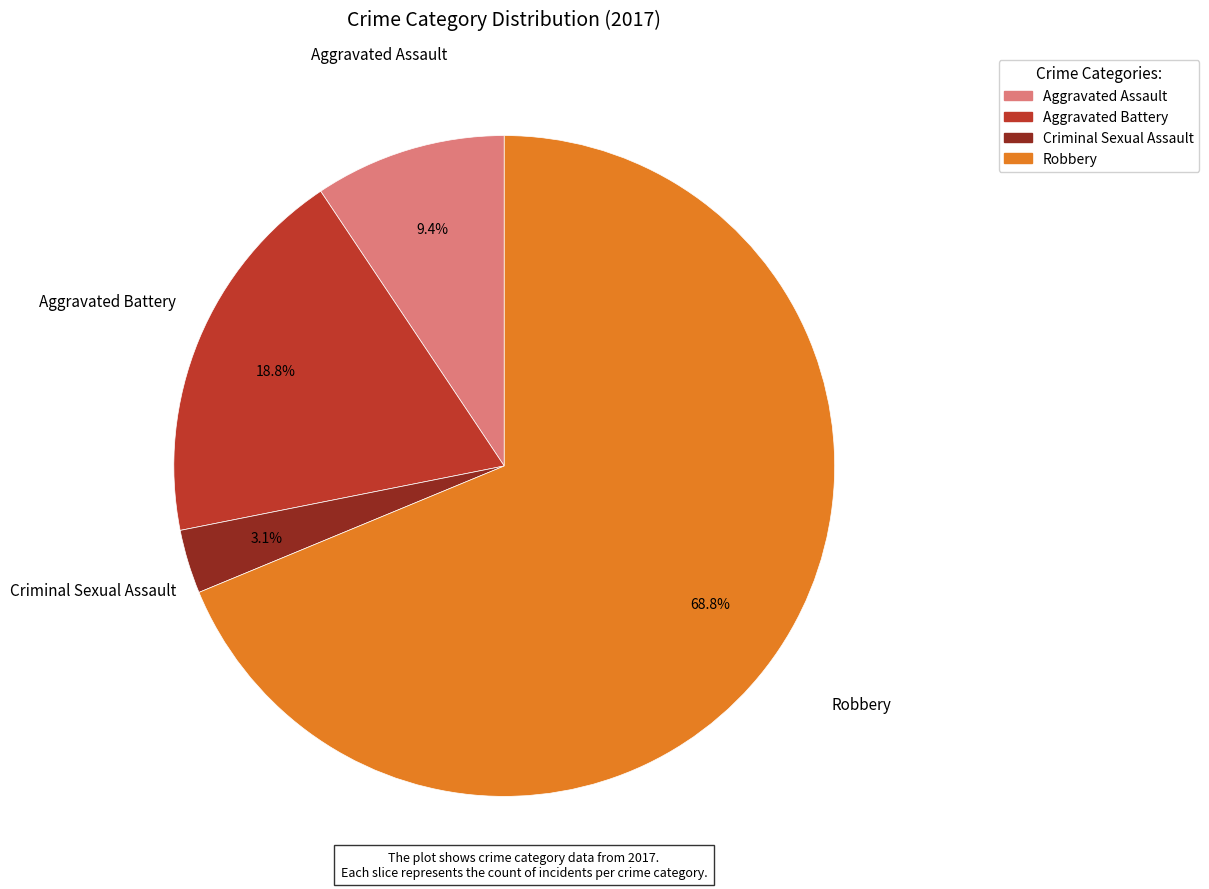

Is it true that Aggravated Battery is 25% of the pie?

False